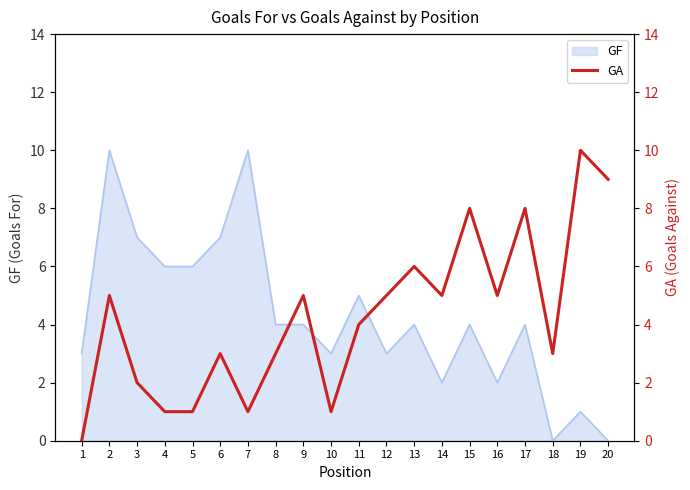

Which category has the lowest value across all series?

1